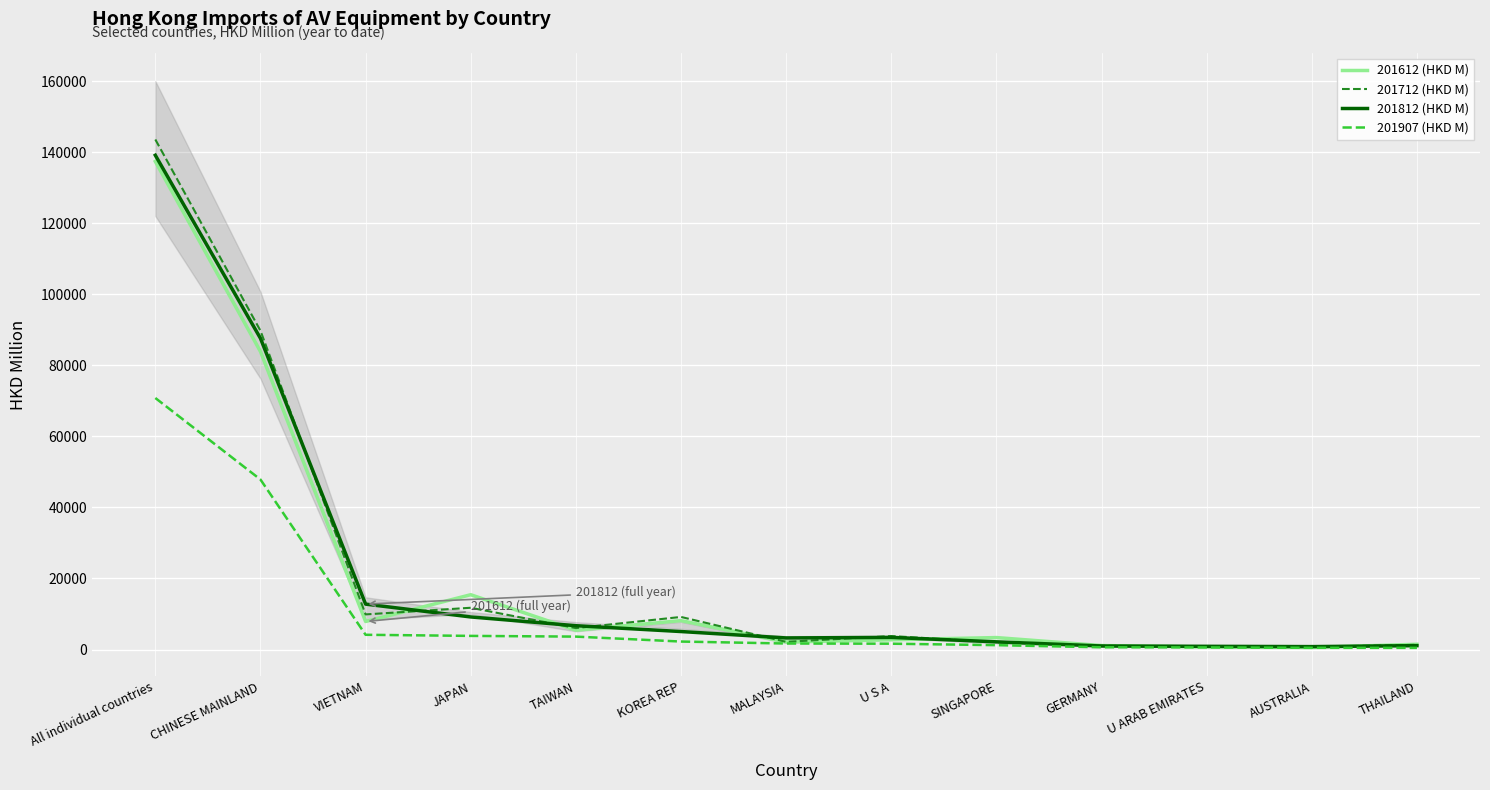

The 201907 (HKD M) series shows 76119.2 at CHINESE MAINLAND. True or false?

False